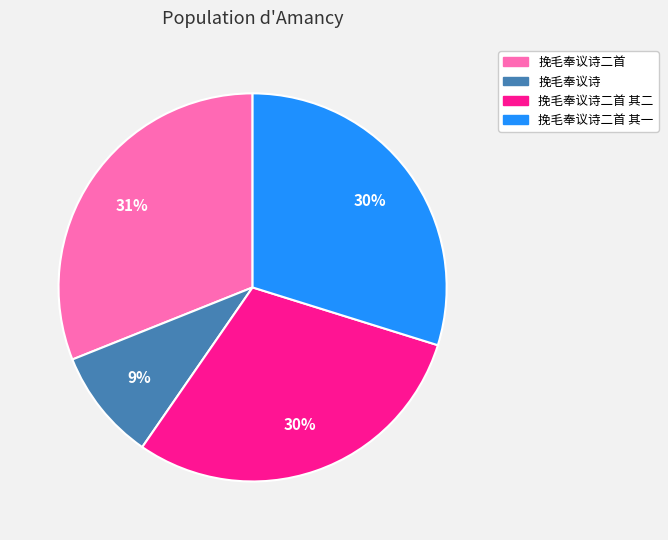

Is there any slice that represents more than half of the pie?

No